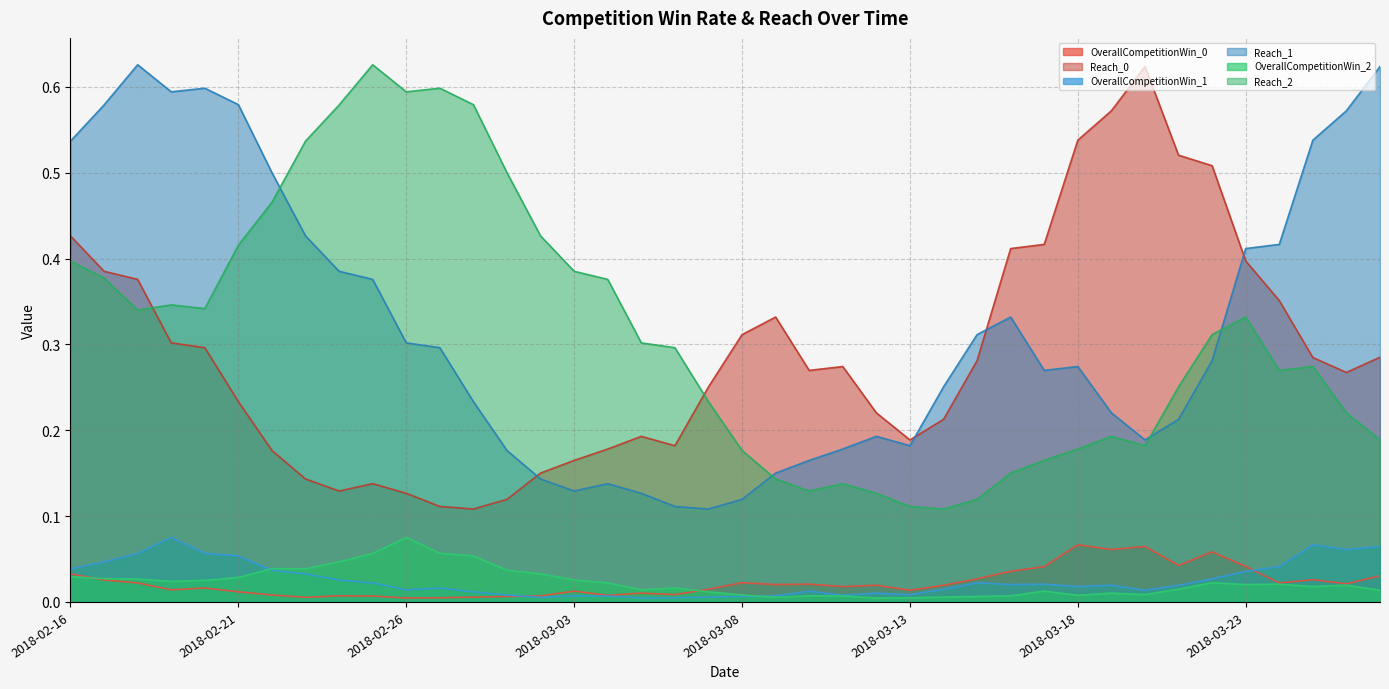

At how many categories does at least one series exceed 0?

40